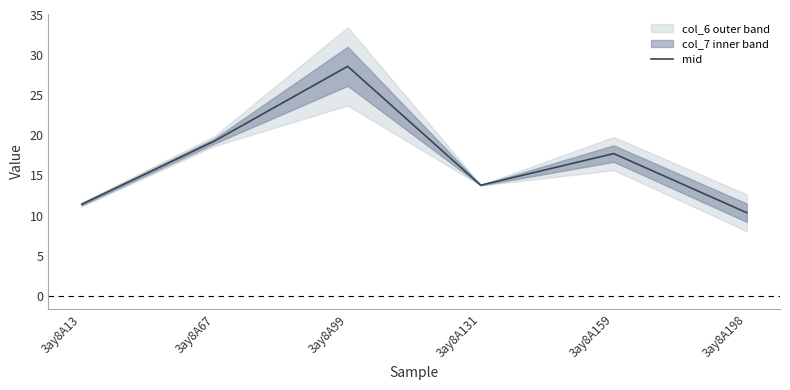

List the labels in order of value, smallest first.

3ay8A198, 3ay8A13, 3ay8A131, 3ay8A159, 3ay8A67, 3ay8A99